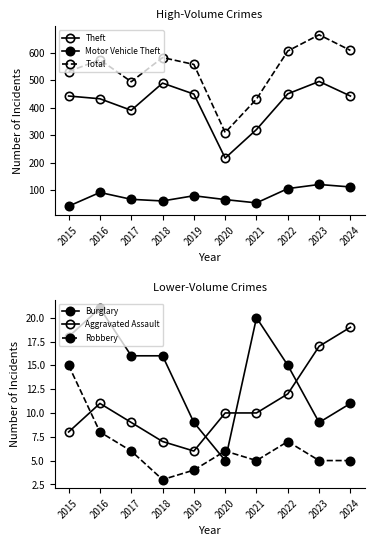

Where is the first local maximum for Motor Vehicle Theft?

2016